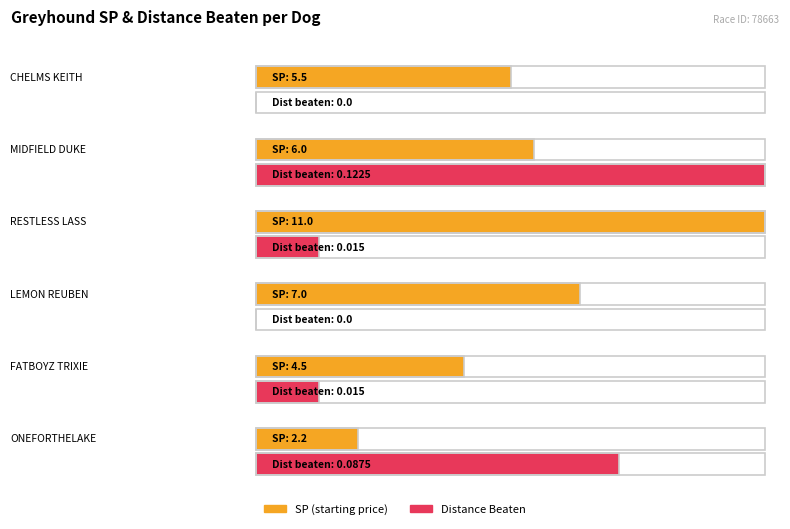

Rank the series by their maximum value, from lowest to highest.

distance_beaten, sp